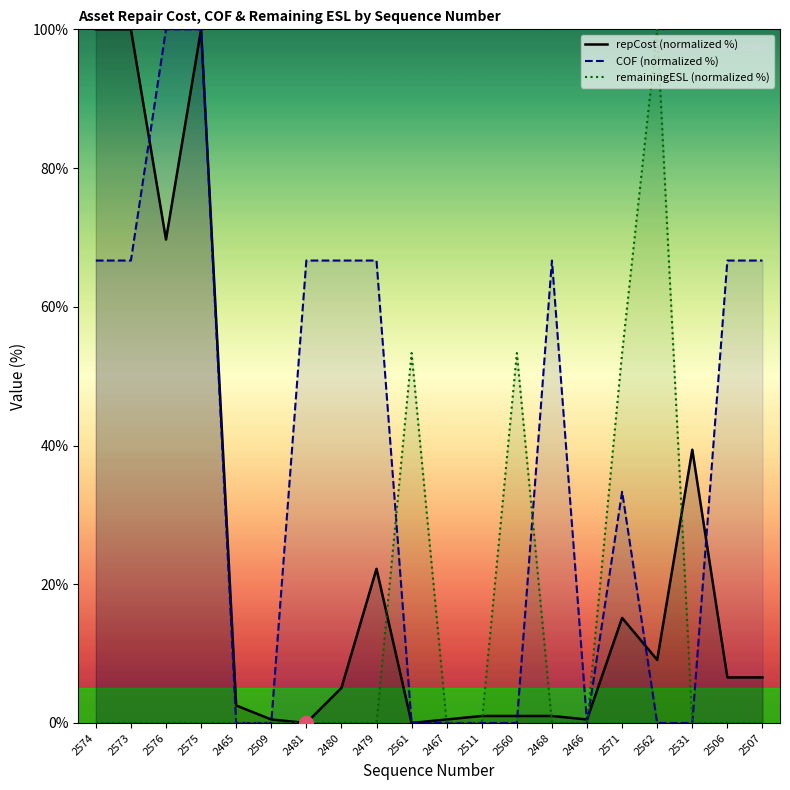

In COF (normalized %), how many points are lower than both neighbors (excluding endpoints)?

1